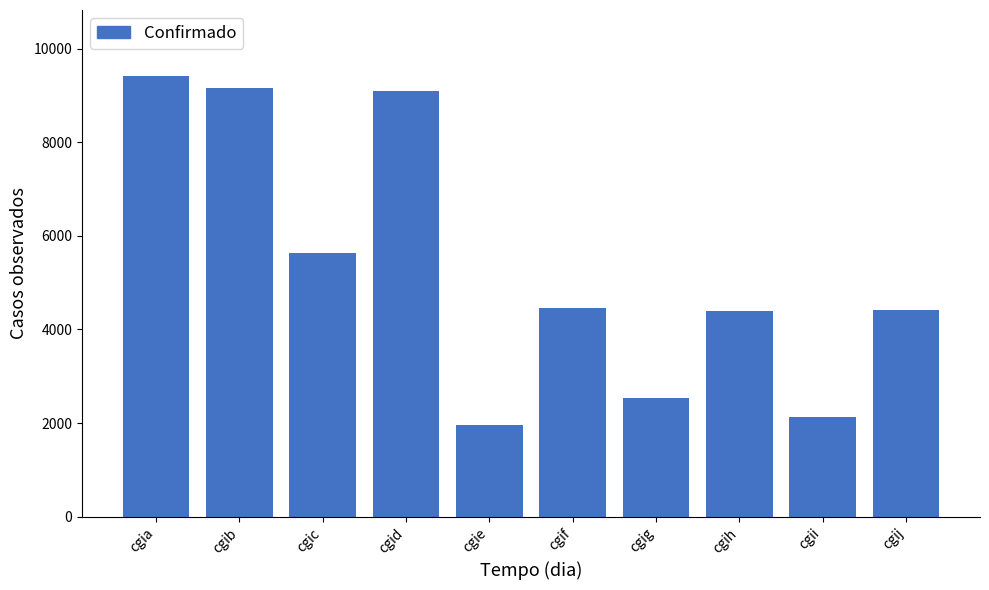

Is it true that the value at cgid is 4375?

False